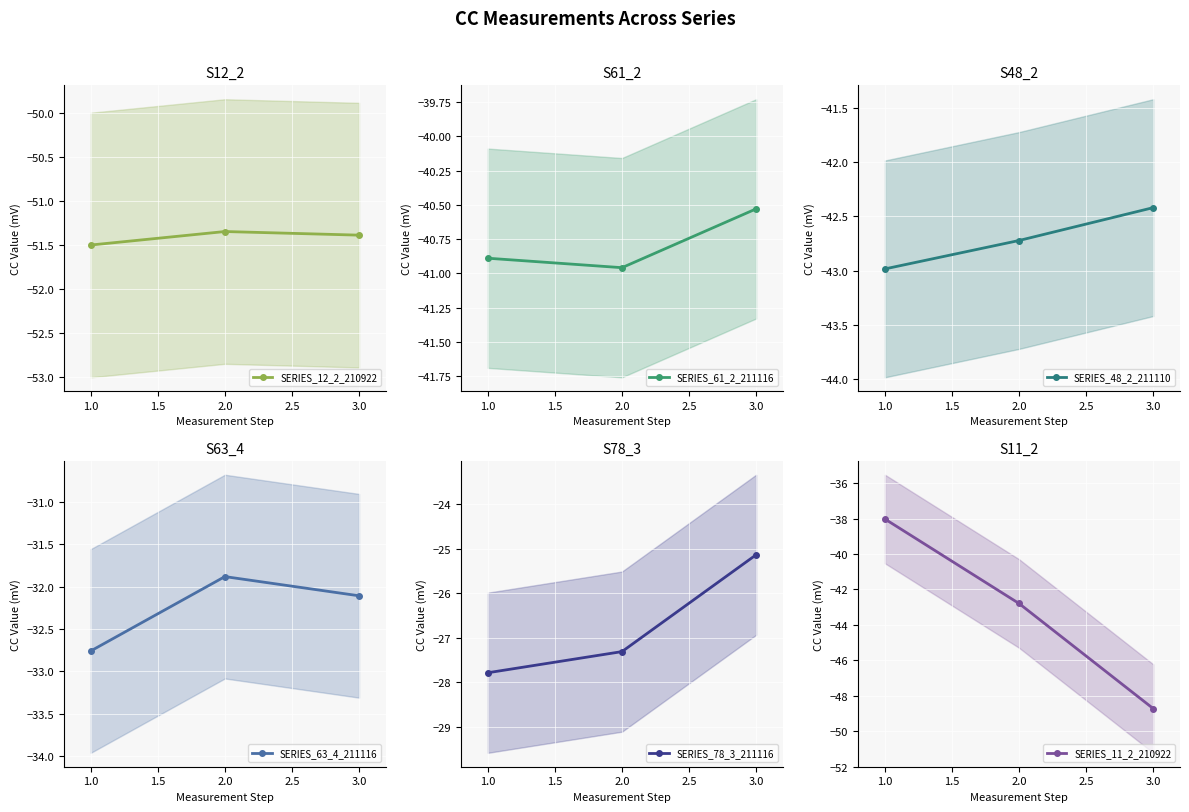

What is the value of the SERIES_12_2_210922 point at the 3rd from the left?

-51.4